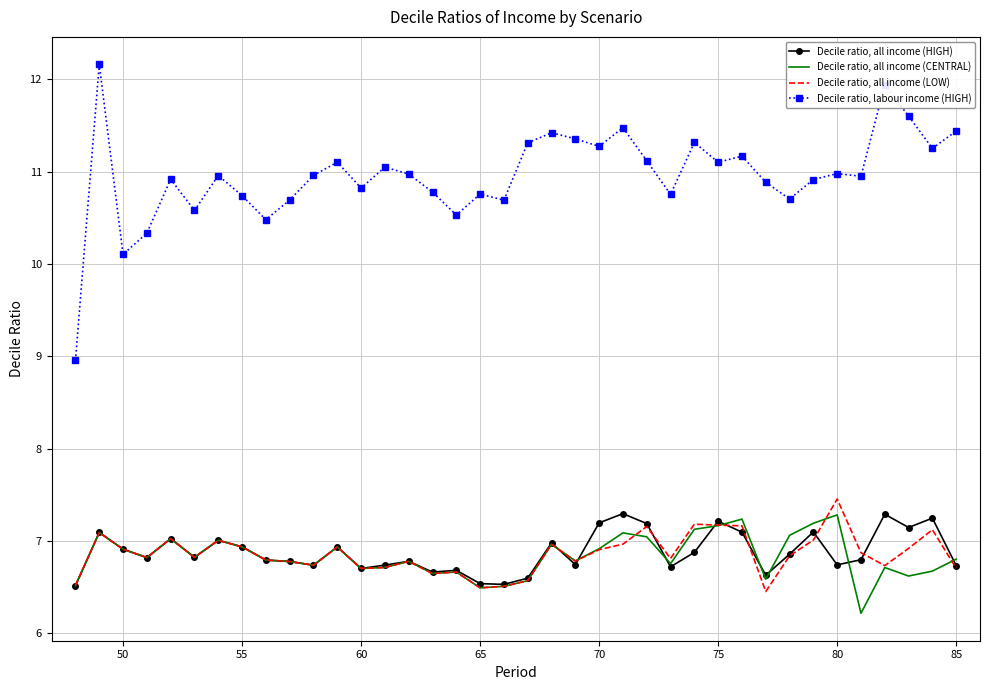

Which series has the widest spread of values?

Decile ratio, labour income (HIGH)